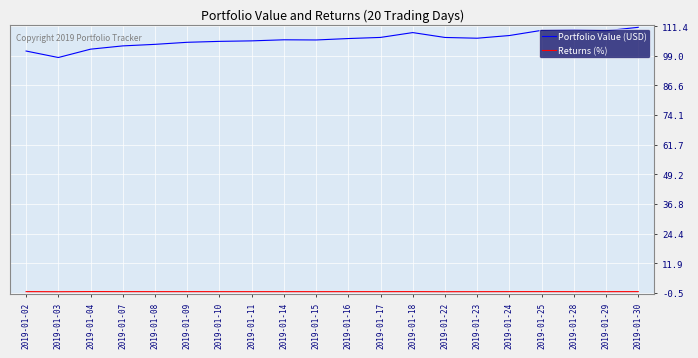

What is the sum of all Portfolio Value (USD) values?

2116.5